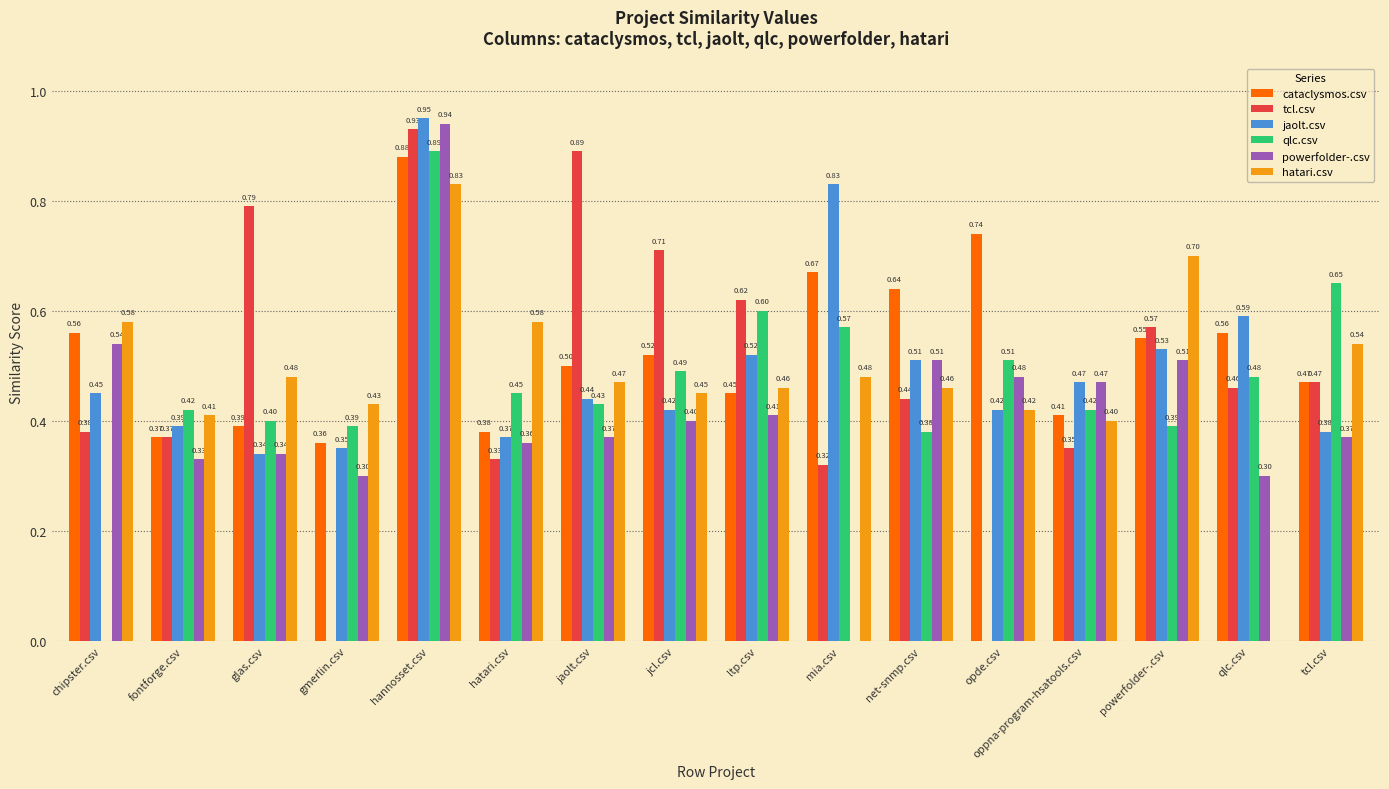

Is the value of hatari.csv at mia.csv greater than the value of tcl.csv at net-snmp.csv?

Yes